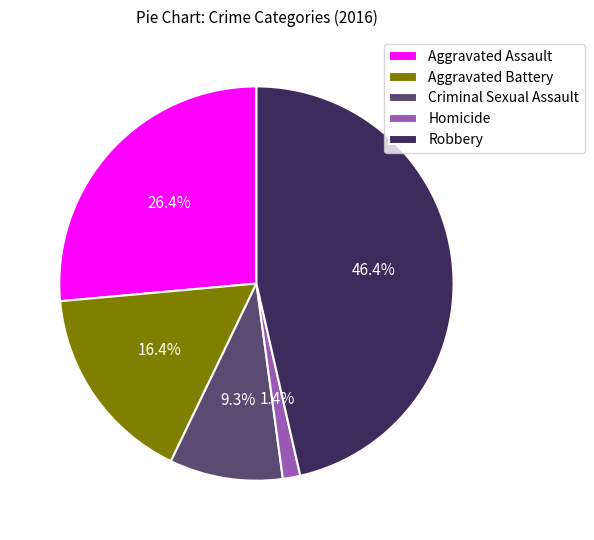

Approximately how many times larger is the value at Aggravated Assault compared to Aggravated Battery?

1.6